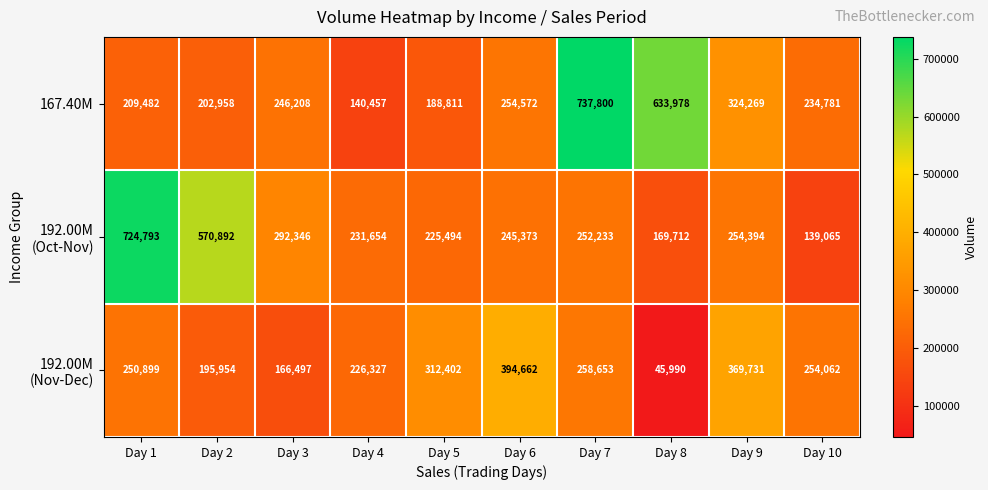

What is the sum of all 167.40M values?

3173316